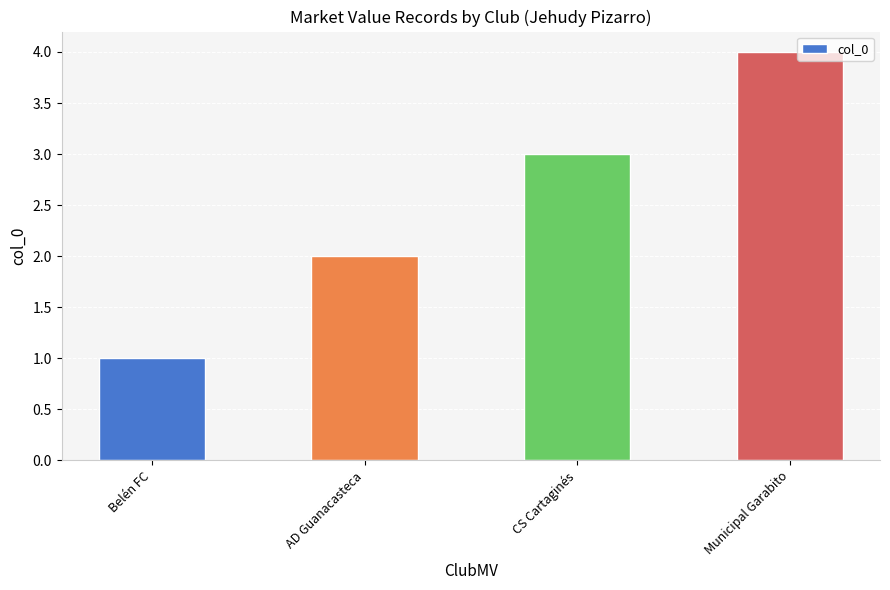

The chart shows a value of 2 at Belén FC. True or false?

False